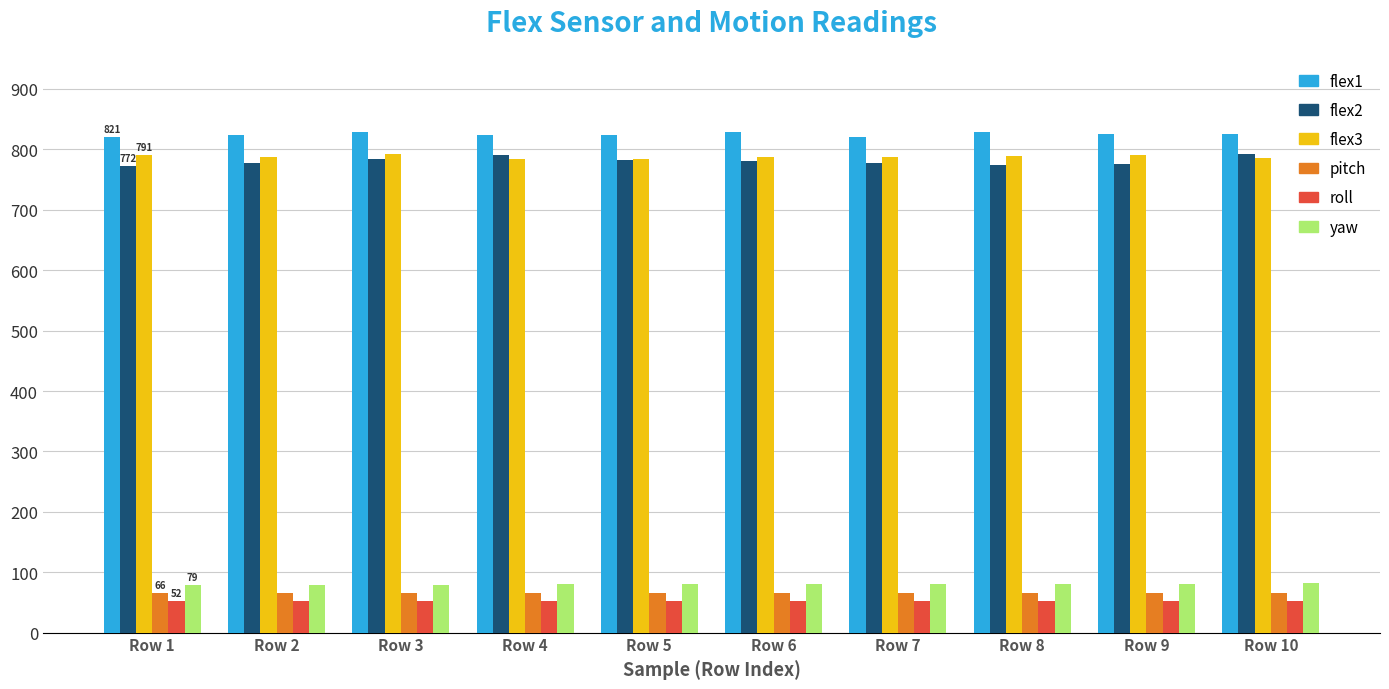

What is the highest value of the pitch series?

66.3